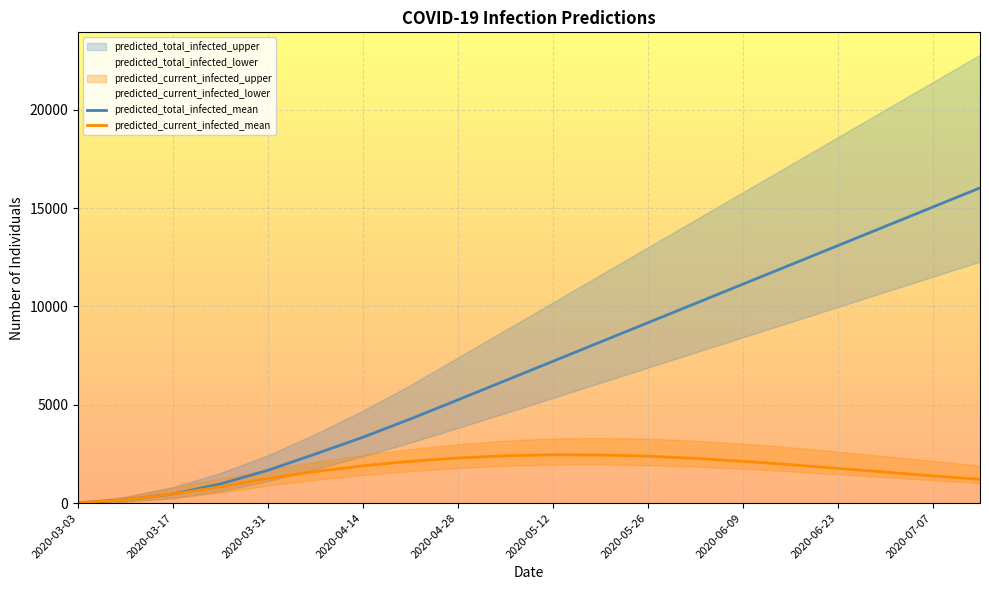

Rank the series at 2020-03-03 from highest to lowest value.

predicted_total_infected_upper, predicted_current_infected_upper, predicted_total_infected_mean, predicted_current_infected_mean, predicted_total_infected_lower, predicted_current_infected_lower